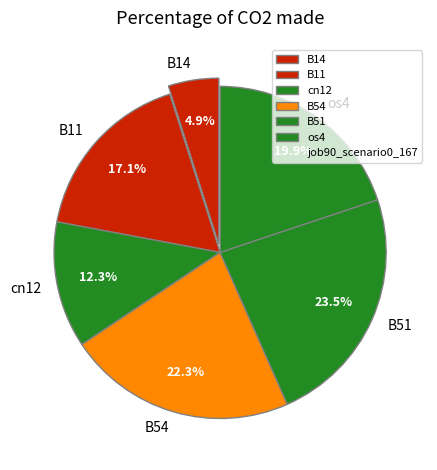

Rank the categories by value from lowest to highest.

B14, cn12, B11, os4, B54, B51